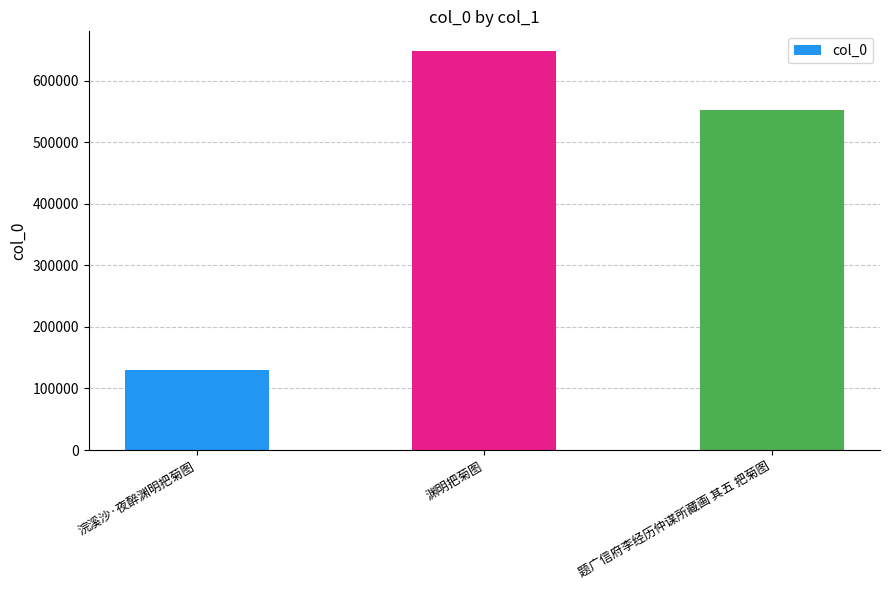

How many data points are less than 552694?

1